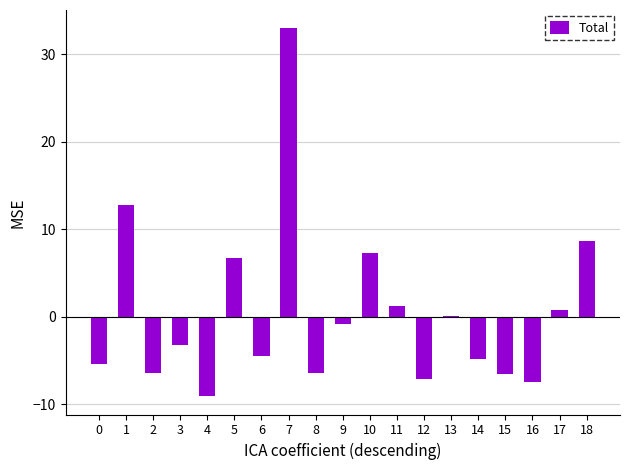

Which category has the highest value across all series?

7